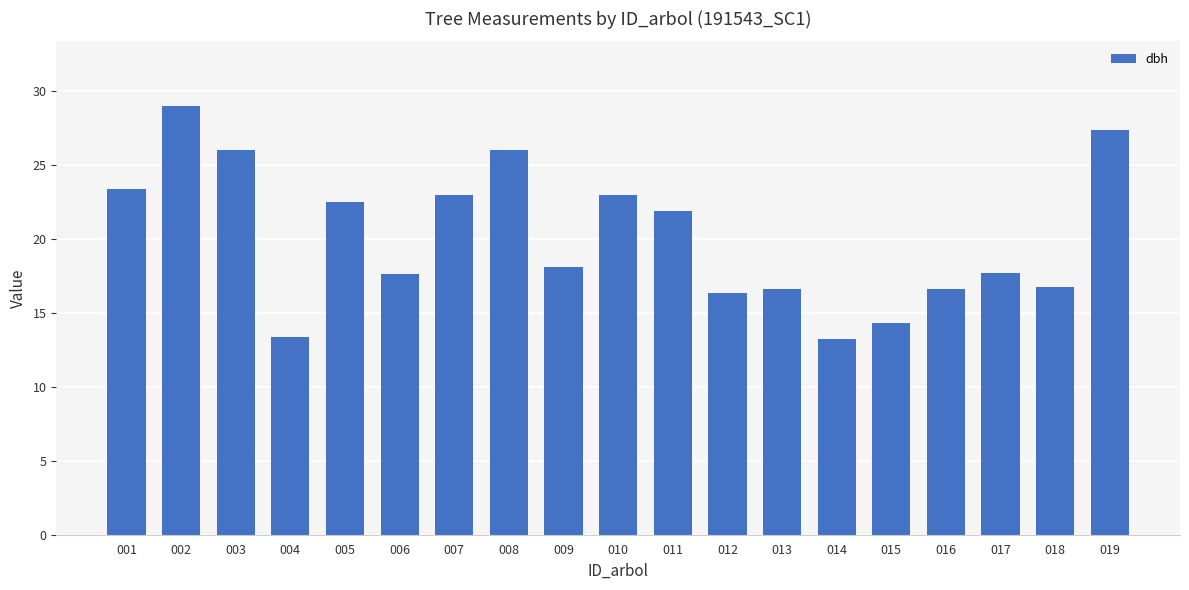

Is it true that the value at 013 is 16.6?

True